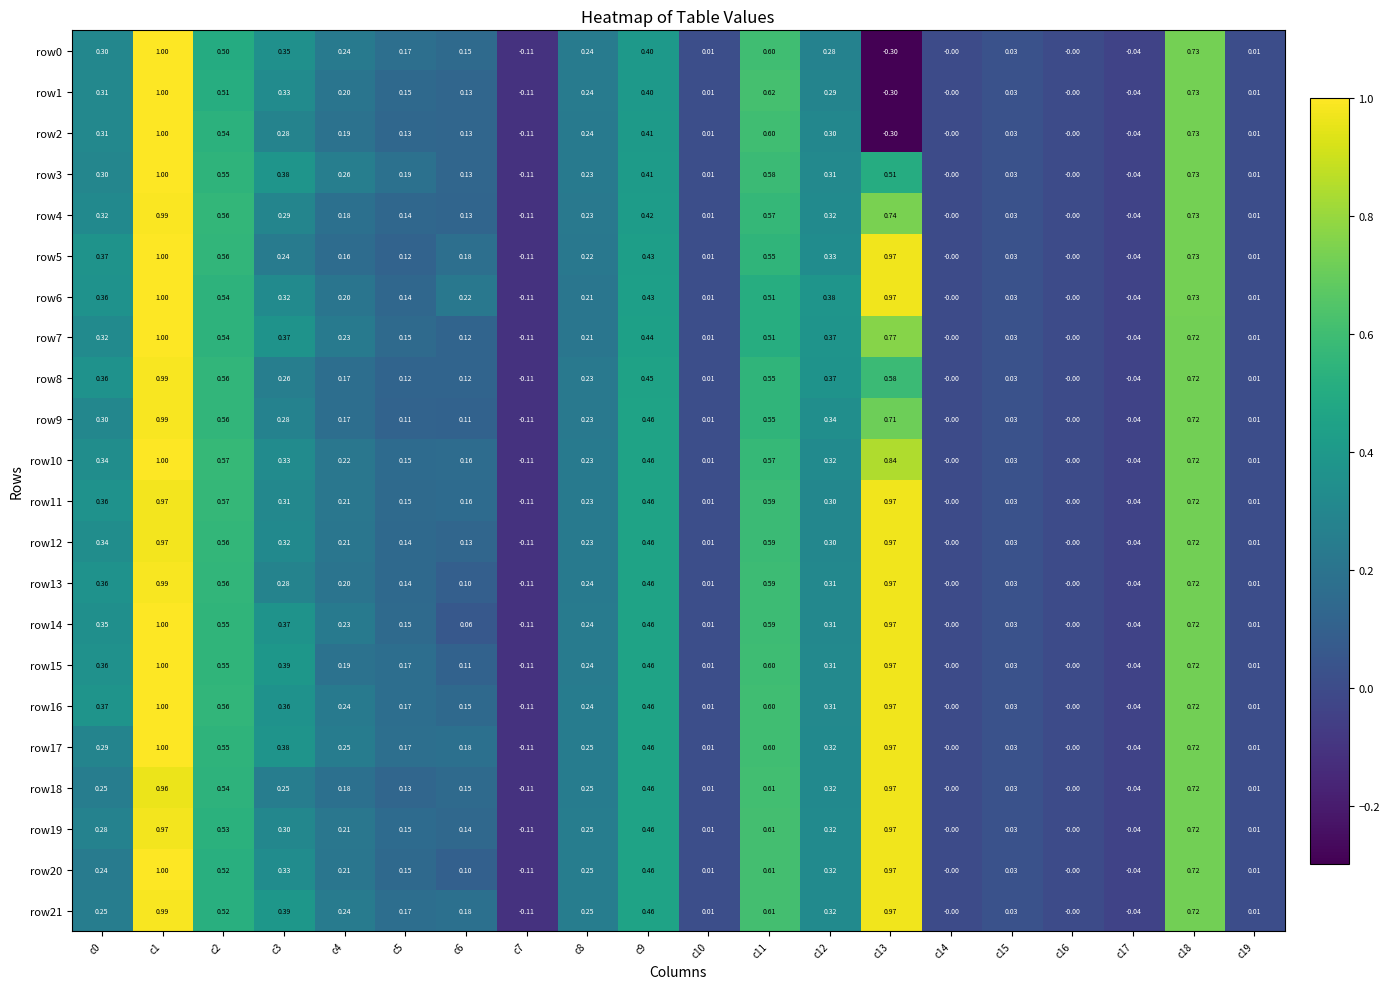

Is the value of row7 at c11 greater than the value of row5 at c15?

Yes